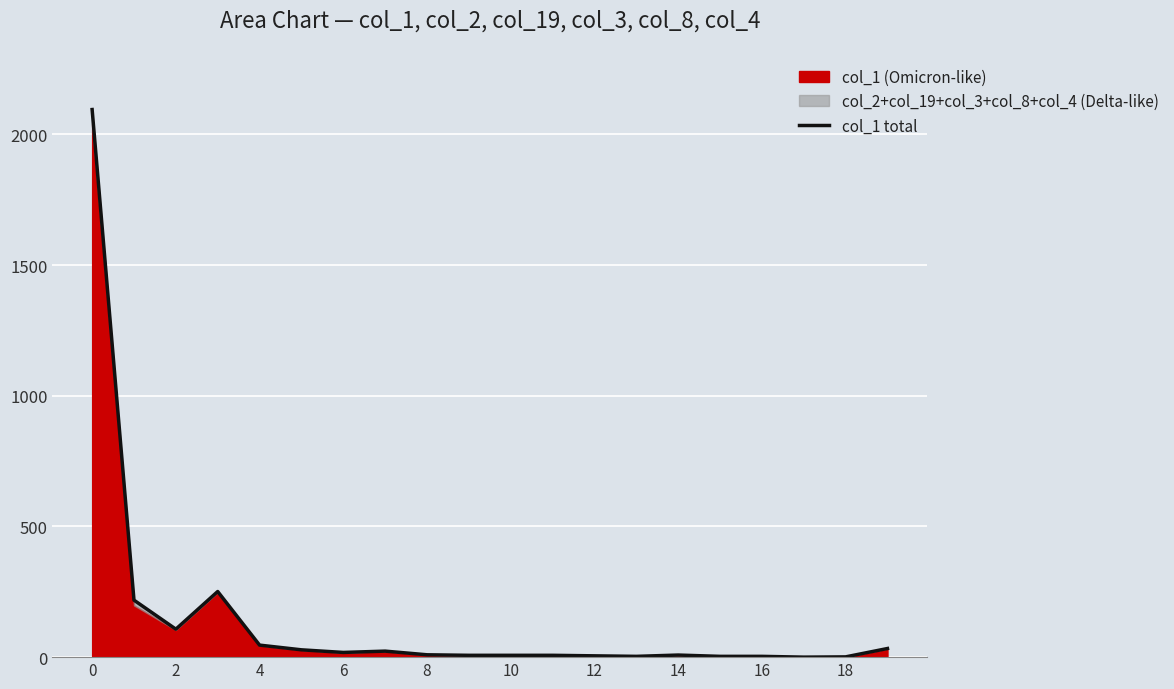

The chart shows a value of 2 at 13. True or false?

False